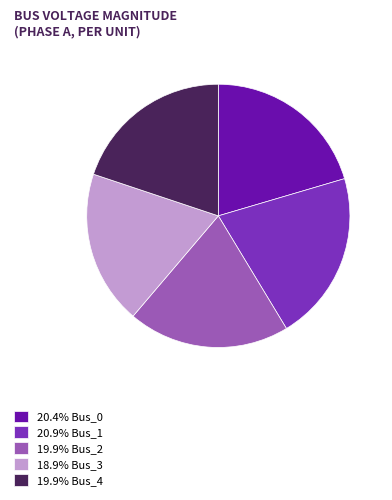

Combined, do 20.4% Bus_0 and 19.9% Bus_2 account for over 50%?

No